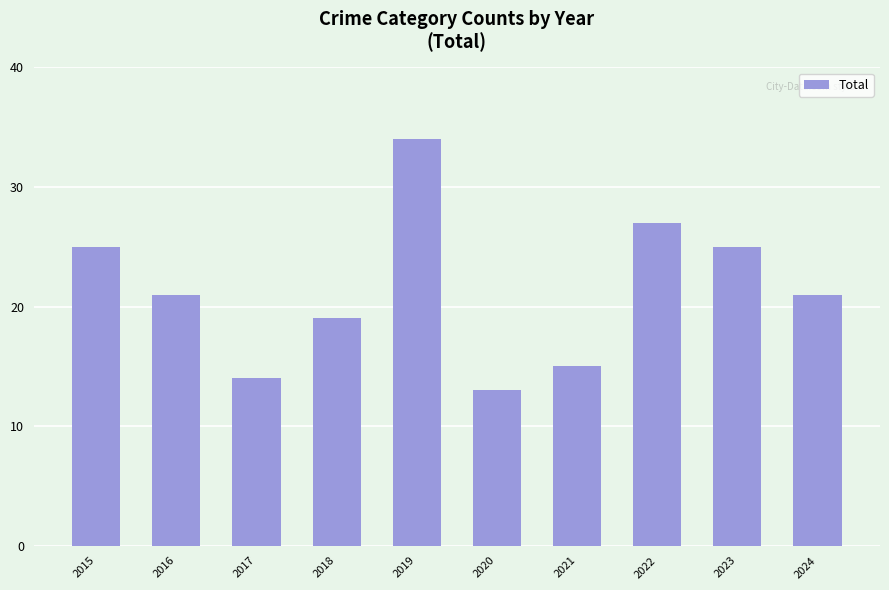

What is the value of the 3rd bar from the left?

14